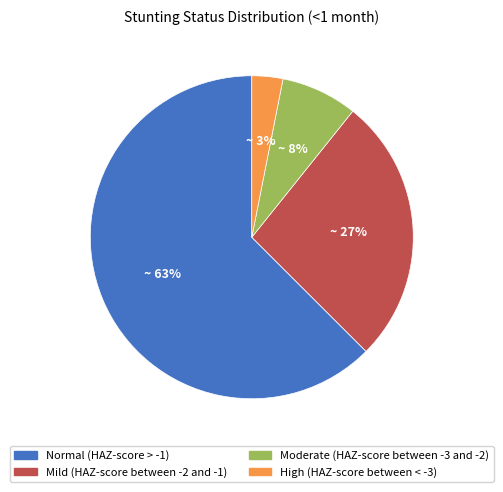

Between Normal (HAZ-score > -1) and Mild (HAZ-score between -2 and -1), which is larger?

Normal (HAZ-score > -1)